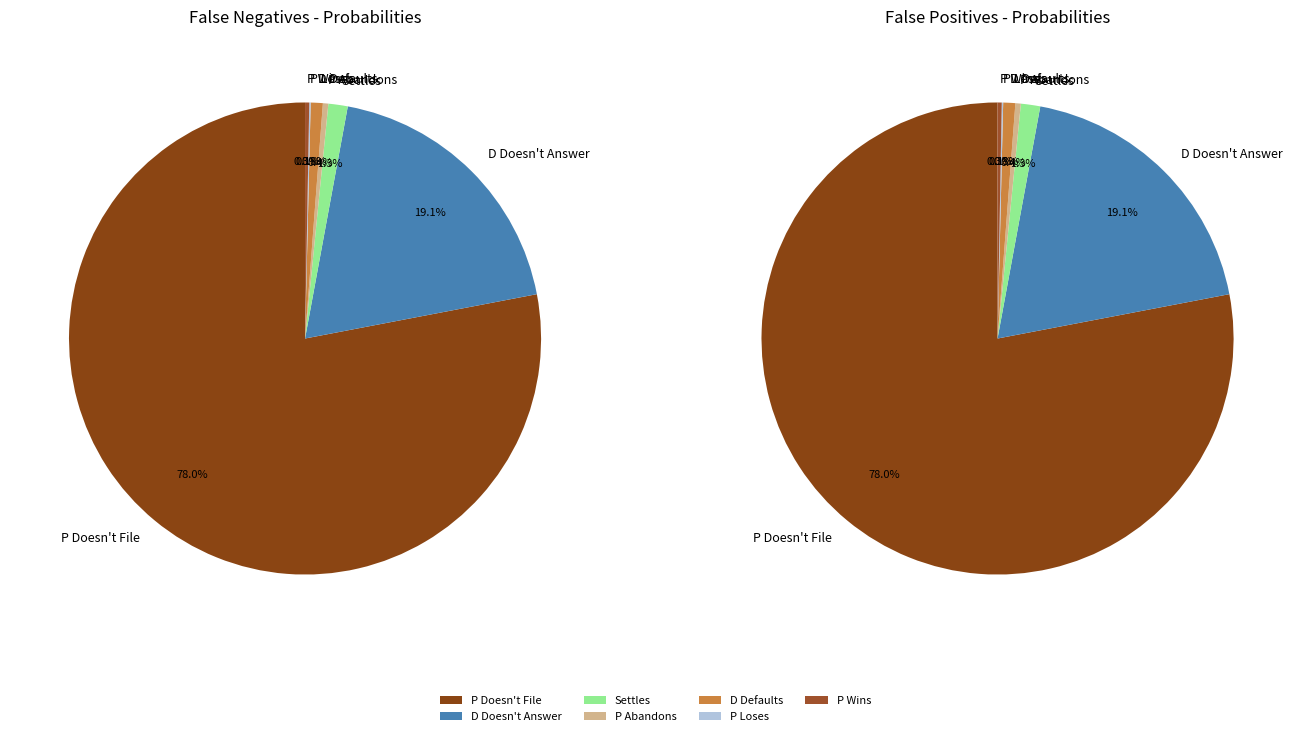

How much of the chart is everything except D Defaults?

99.2%